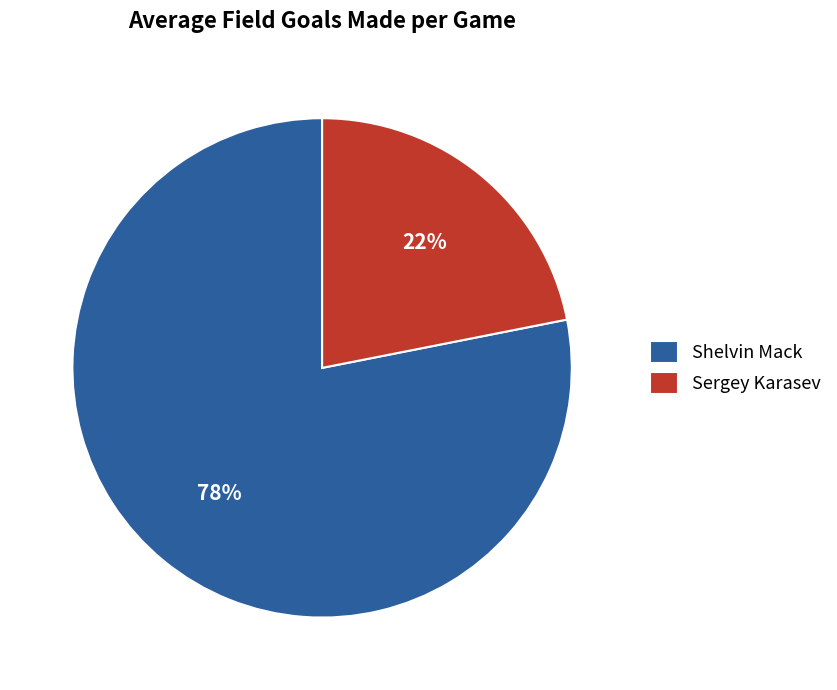

Rank the categories by value from highest to lowest.

Shelvin Mack, Sergey Karasev